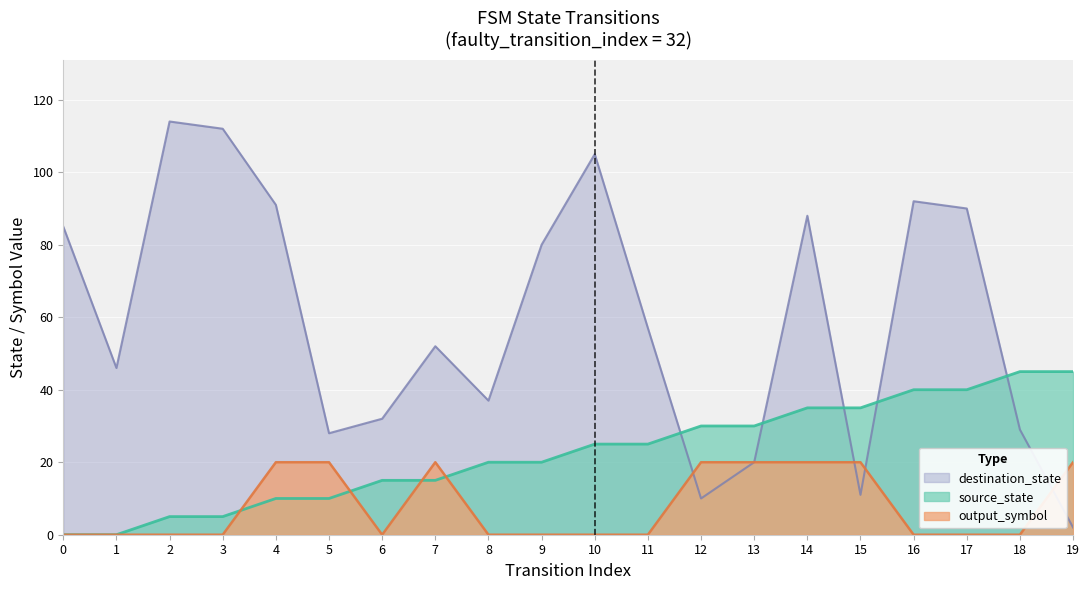

How many lines are shown in the chart?

3